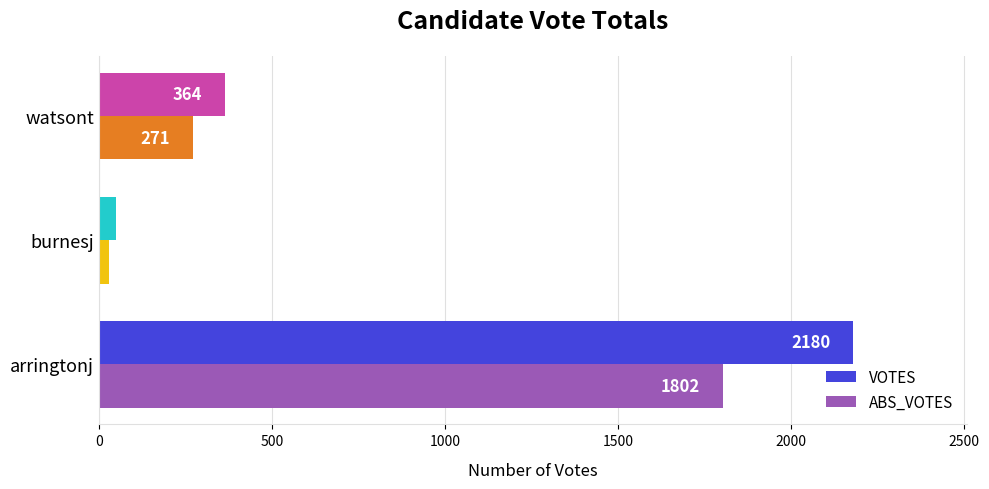

What is the average value of the ABS_VOTES series?

701